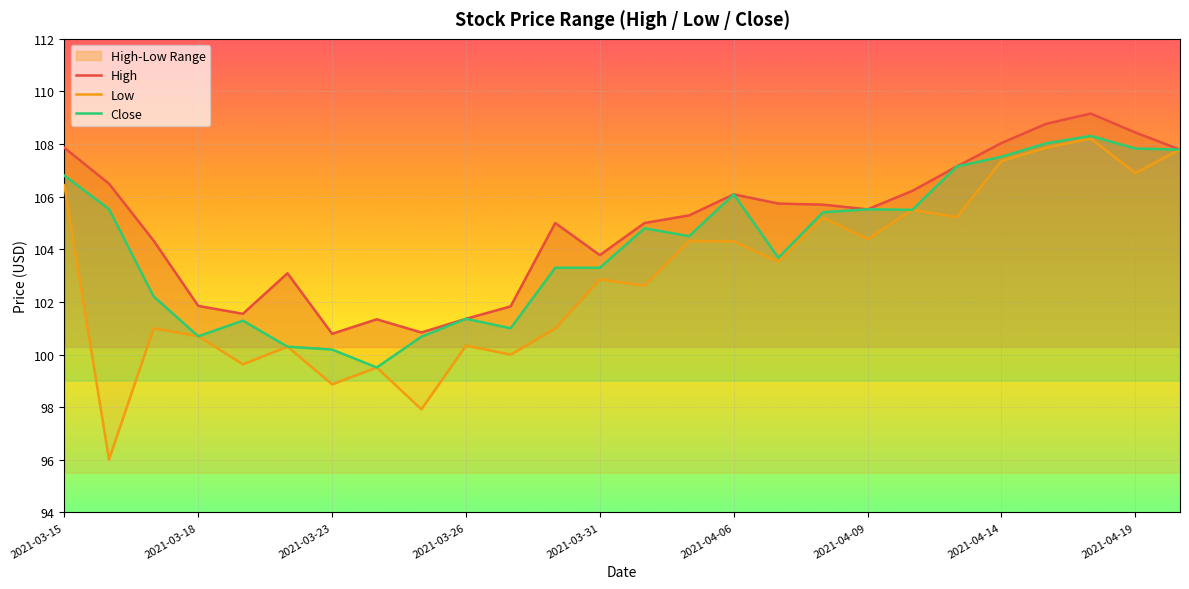

True or false: Close and Low cross at least once.

False